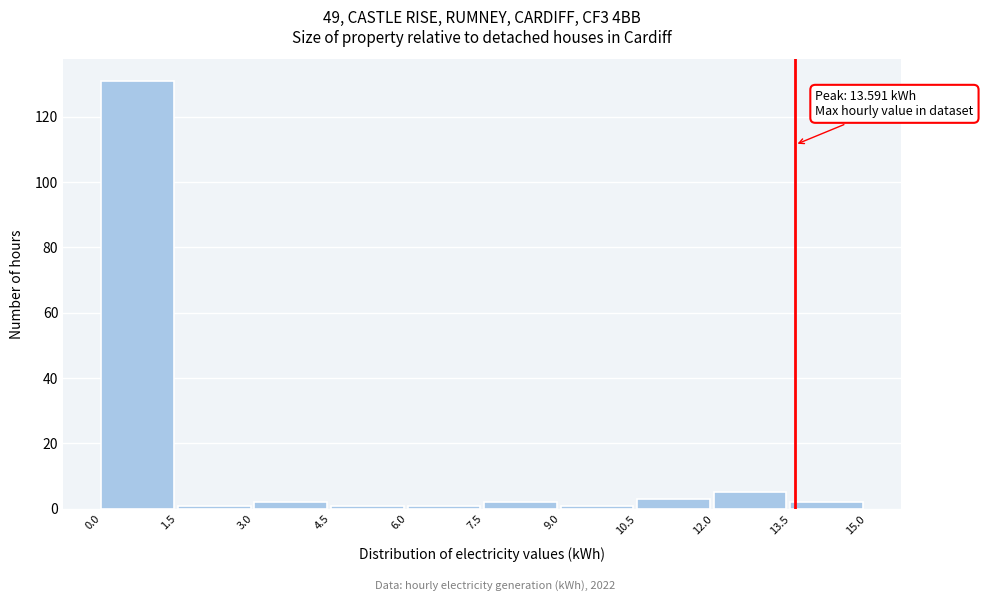

Which range on the x-axis has the tallest bar?

0.0 to 1.5